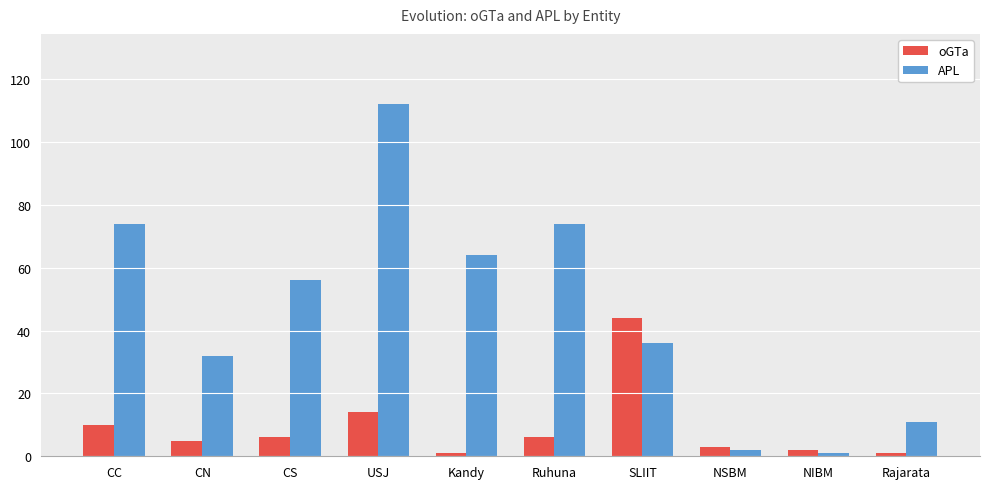

Which label corresponds to the largest value in the chart?

USJ